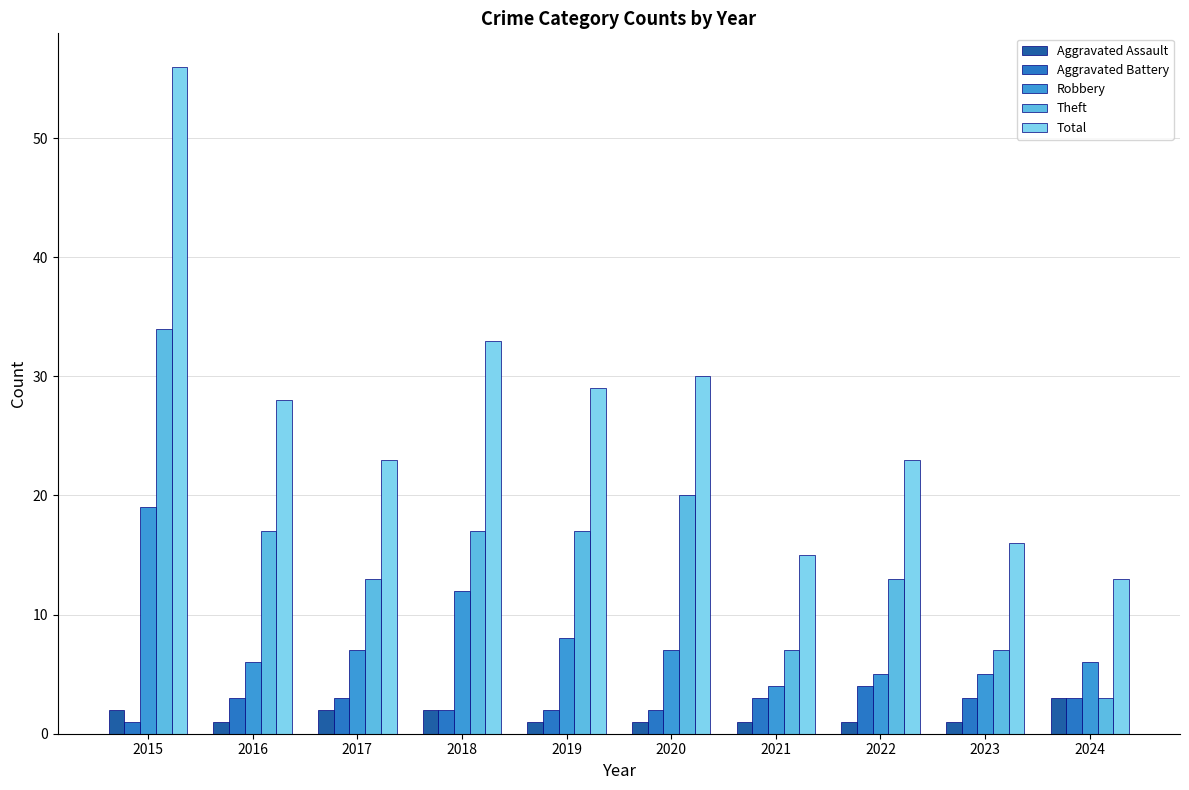

What is the value of the Total bar at the 9th from the left?

16